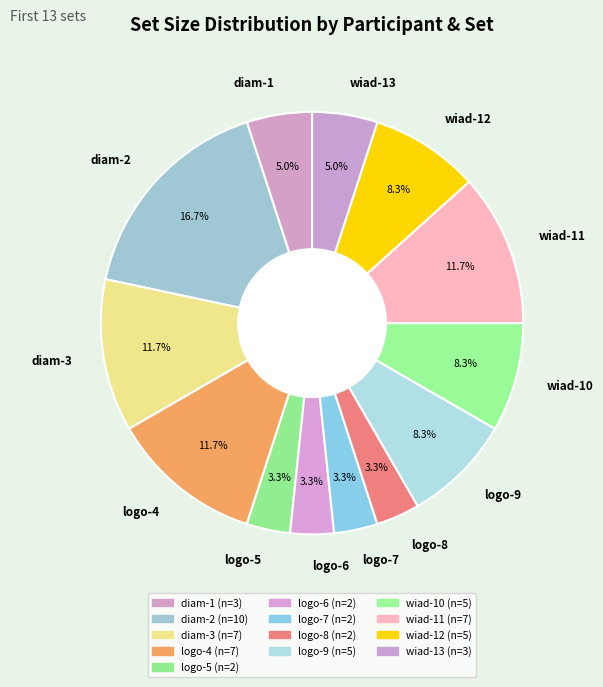

What is the ratio of the value at diam-1 to the value at logo-7?

1.5